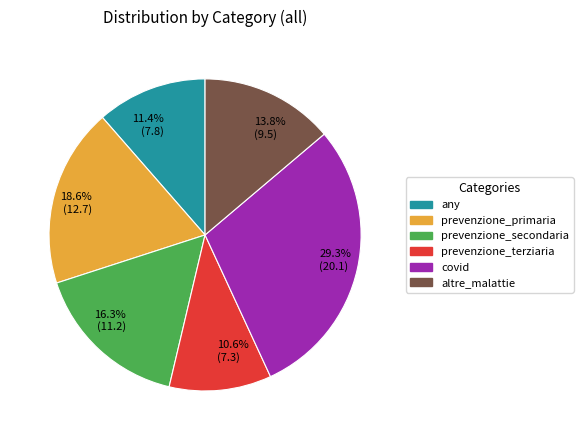

Does any single category account for the majority?

No